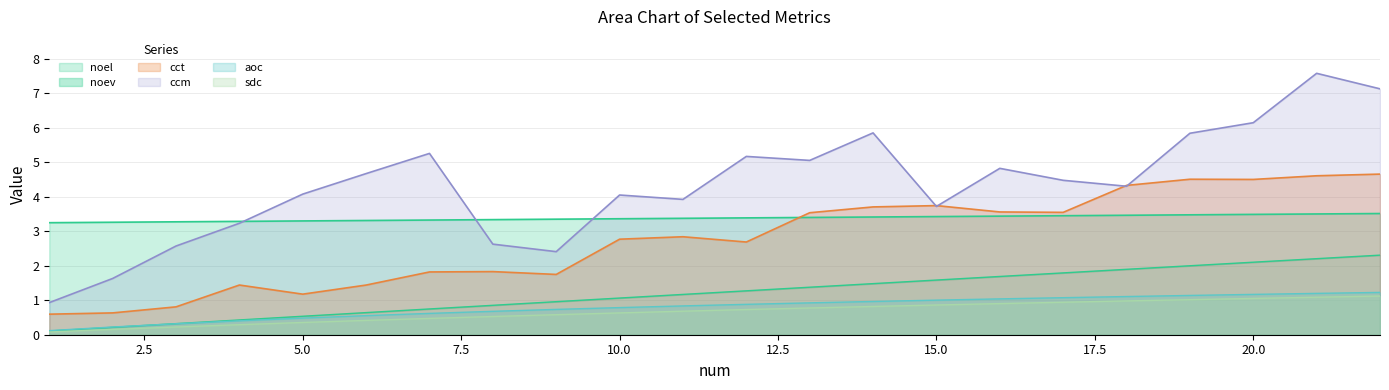

Rank the series by their maximum value, from highest to lowest.

ccm, cct, noel, noev, aoc, sdc